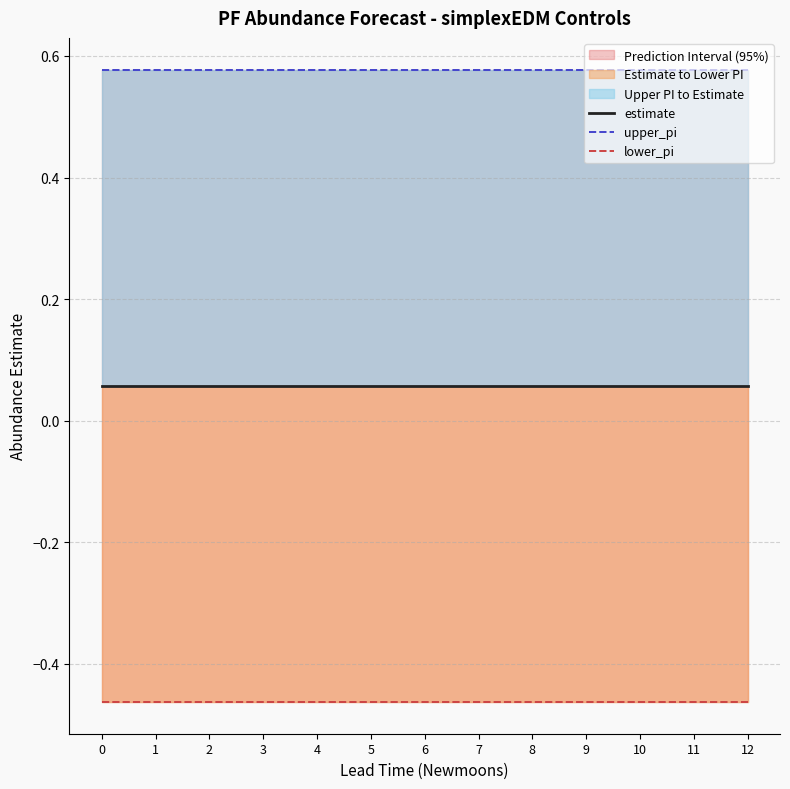

Reading left to right, list all the values displayed in this chart.

estimate: 0.1	0.1	0.1	0.1	0.1	0.1	0.1	0.1	0.1	0.1	0.1	0.1	0.1
upper_pi: 0.6	0.6	0.6	0.6	0.6	0.6	0.6	0.6	0.6	0.6	0.6	0.6	0.6
lower_pi: -0.5	-0.5	-0.5	-0.5	-0.5	-0.5	-0.5	-0.5	-0.5	-0.5	-0.5	-0.5	-0.5